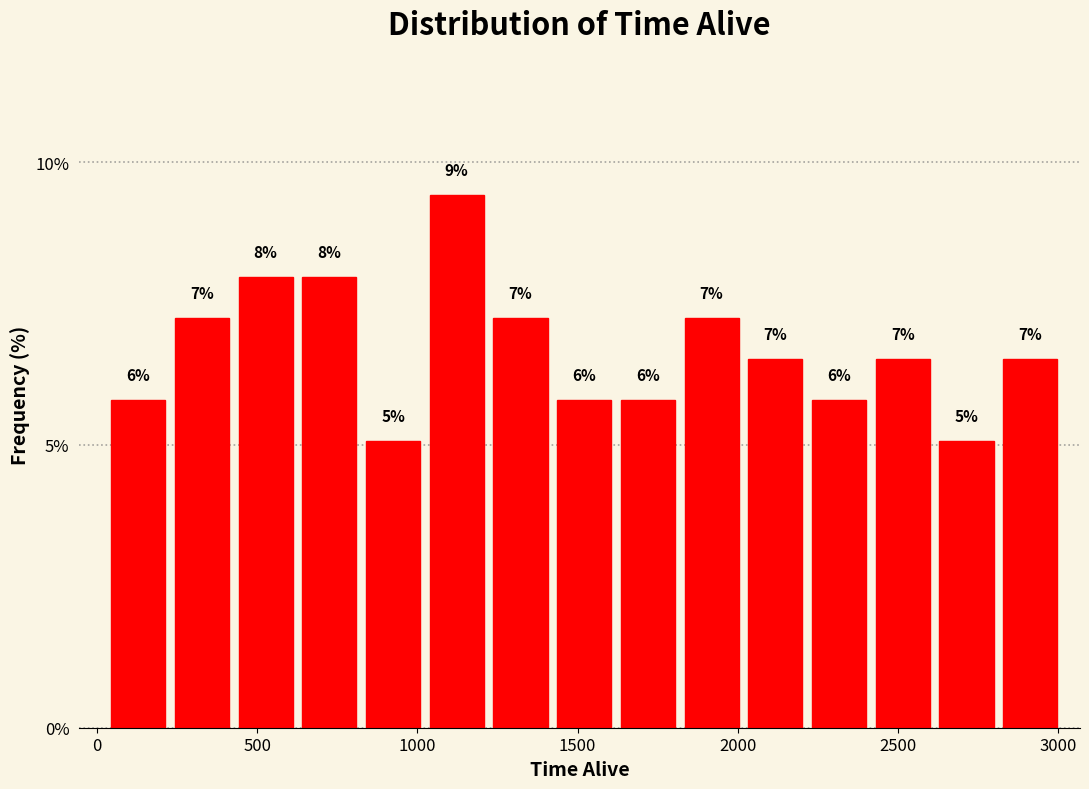

Around what value on the x-axis is the tallest bar? Give the approximate position of its centre, as read against the axis.

1100